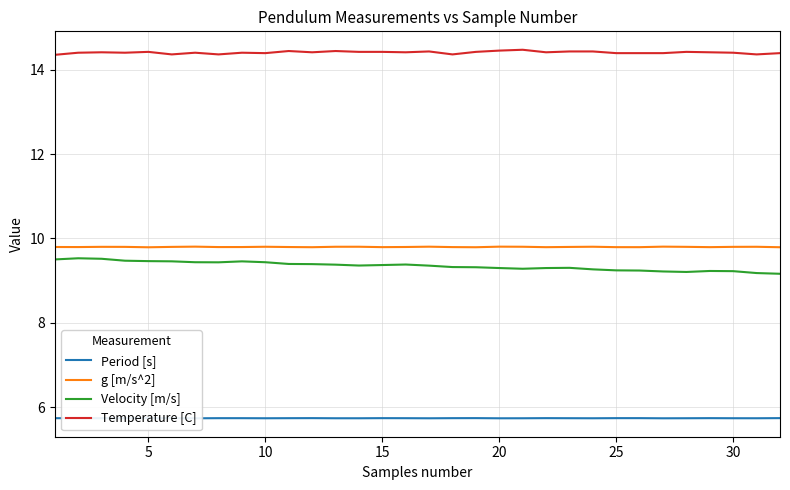

True or false: Velocity [m/s] and g [m/s^2] intersect in this chart.

False